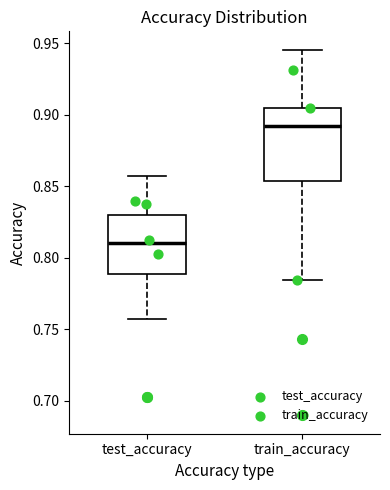

Reading left to right, transcribe this box plot: for each box, give where its median line is, the range the box spans, and where its two whiskers end, as read against the y-axis. The values are not printed on the chart, so give them approximately, as read against the axis.

test_accuracy: median 0.810, box 0.790 to 0.830, whiskers 0.755 to 0.855
train_accuracy: median 0.890, box 0.855 to 0.905, whiskers 0.785 to 0.945